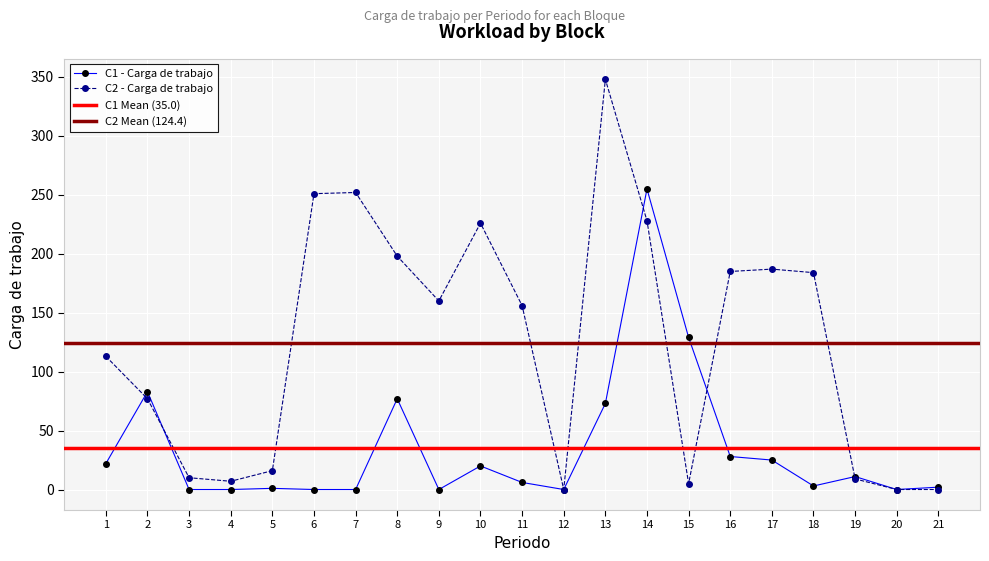

True or false: C1 - Carga de trabajo has more than 1 points higher than both neighbors.

True